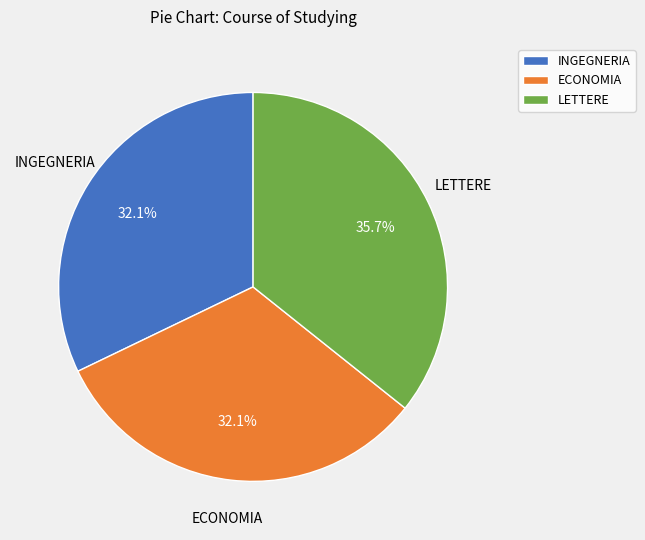

Is LETTERE the majority of the pie?

No